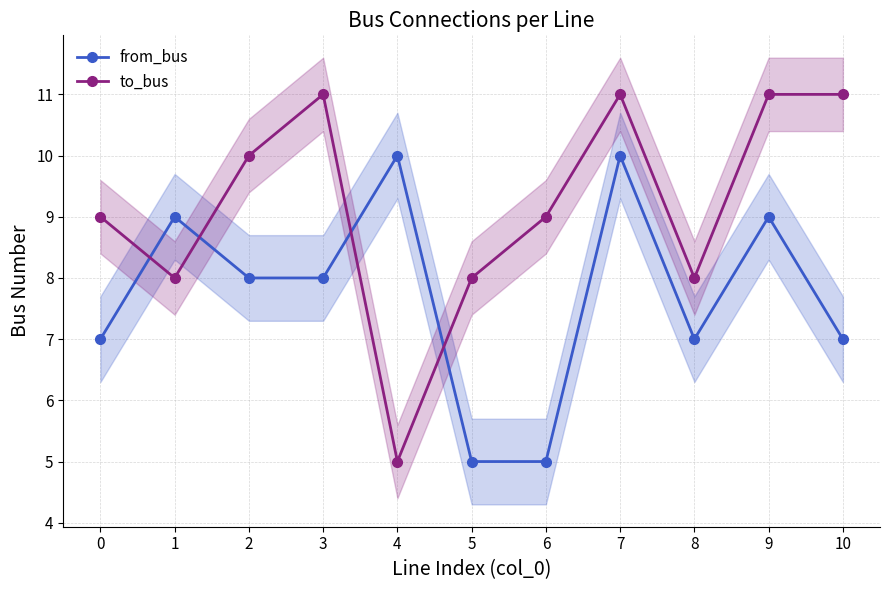

The value of from_bus at 8 is 7. True or false?

True